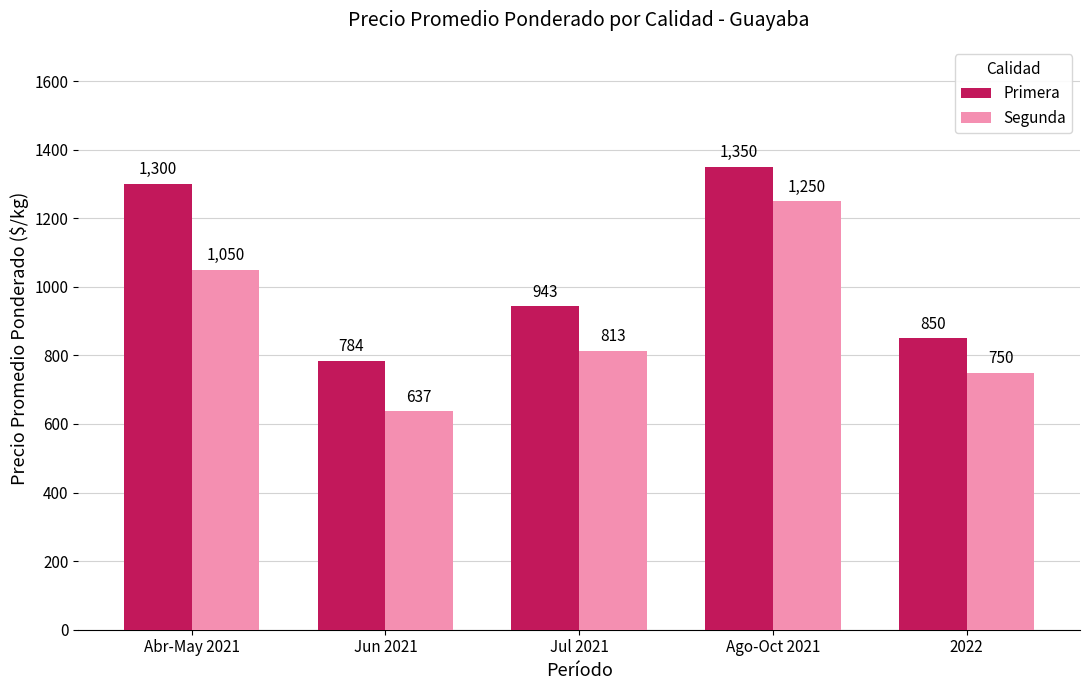

What is the spread (max minus min) of values at 2022?

100